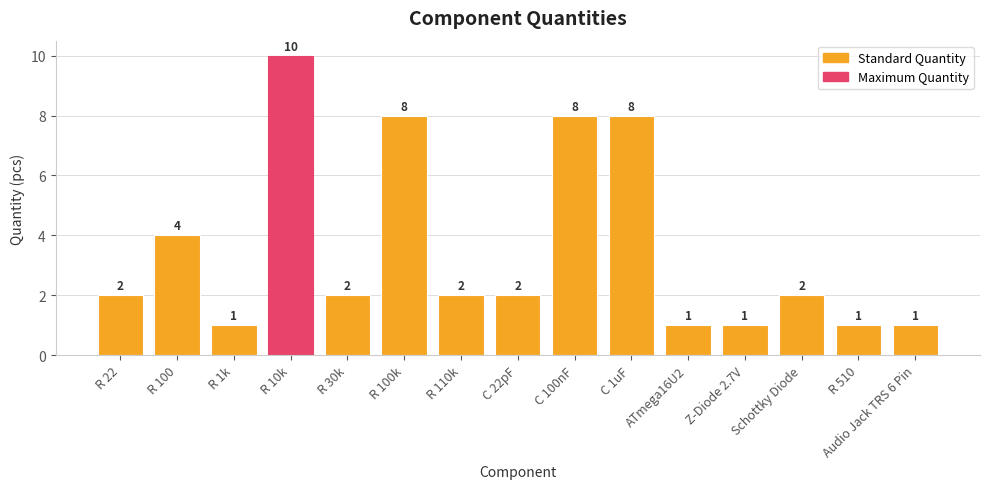

Is it true that the value at R 510 is 1?

True